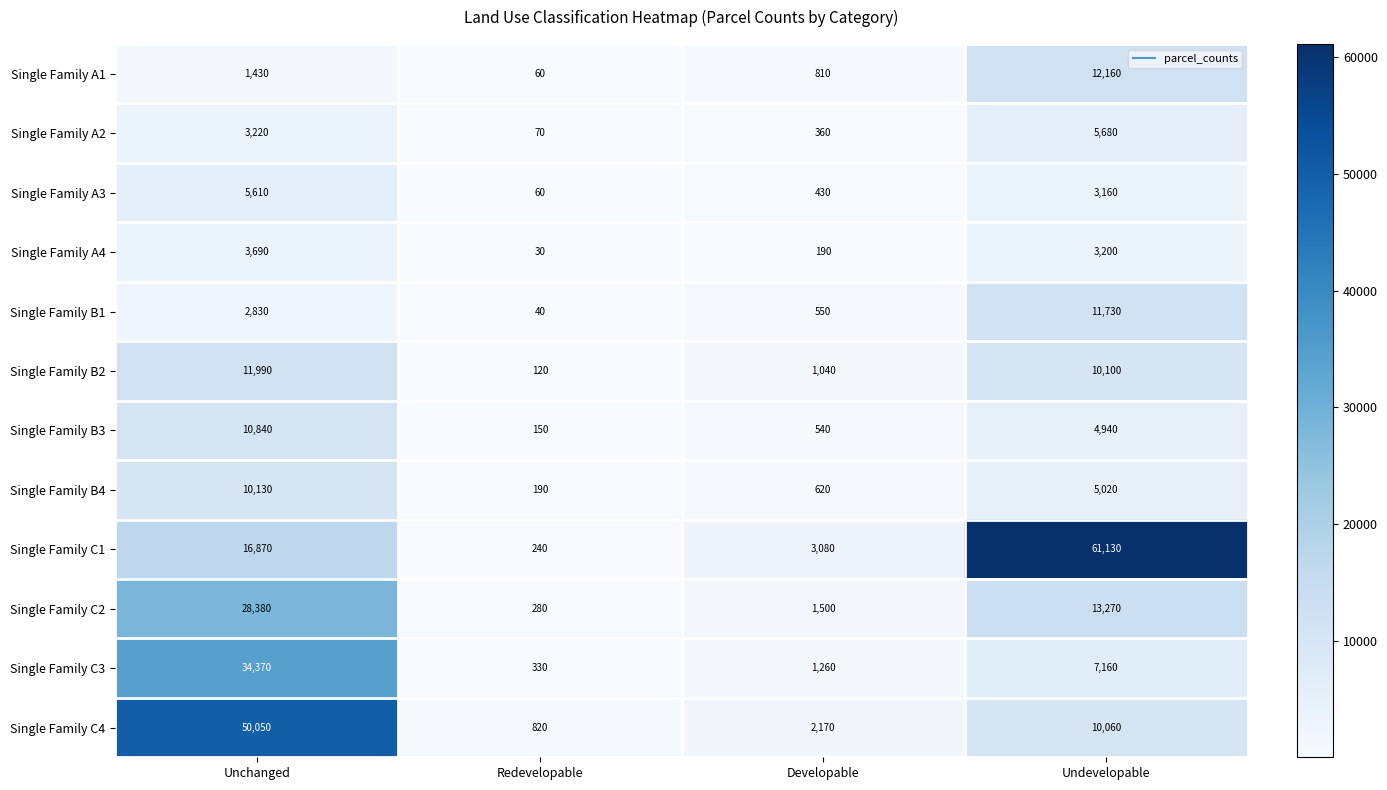

The Single Family A1 series shows 331 at Developable. True or false?

False